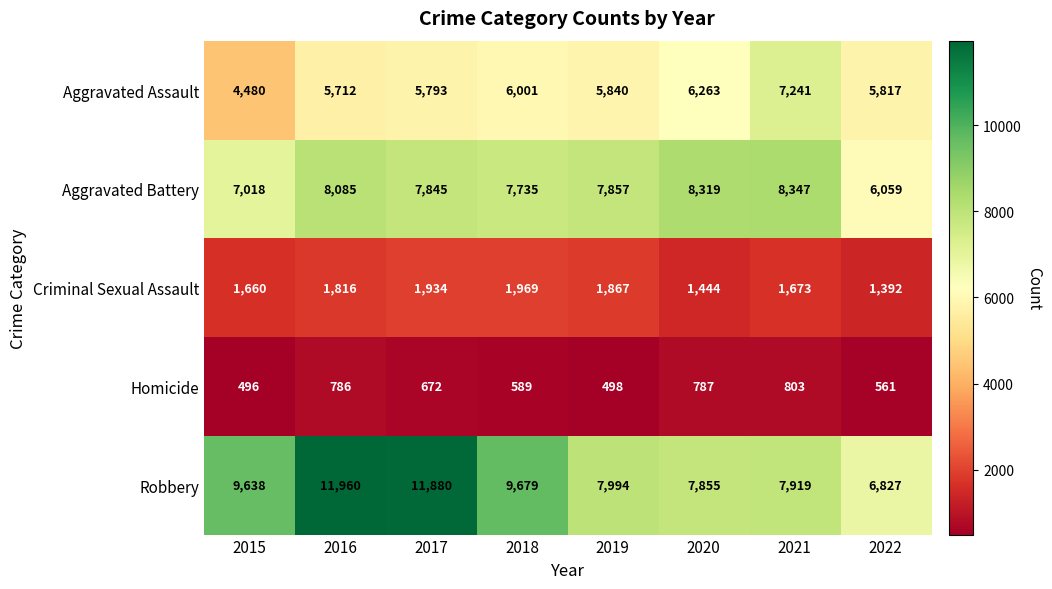

Which series has the largest total across all categories?

Robbery